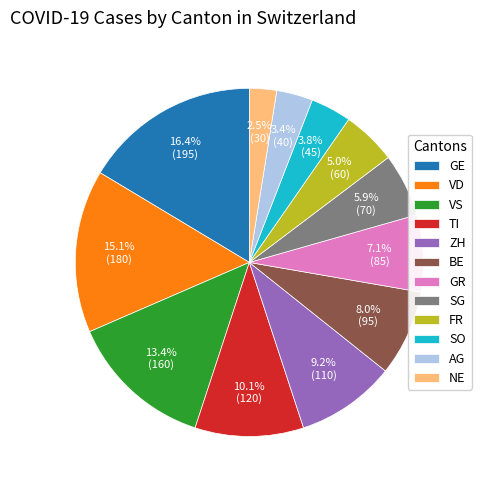

Count the number of slices in the pie.

12